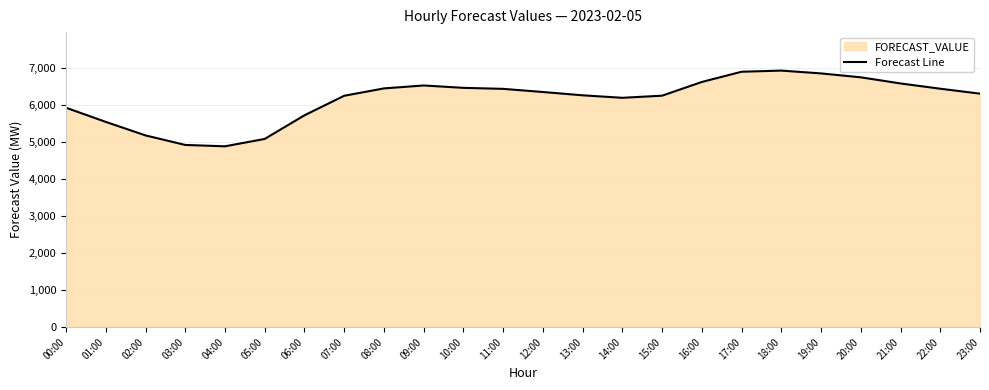

Where does the data first go above 6339?

08:00